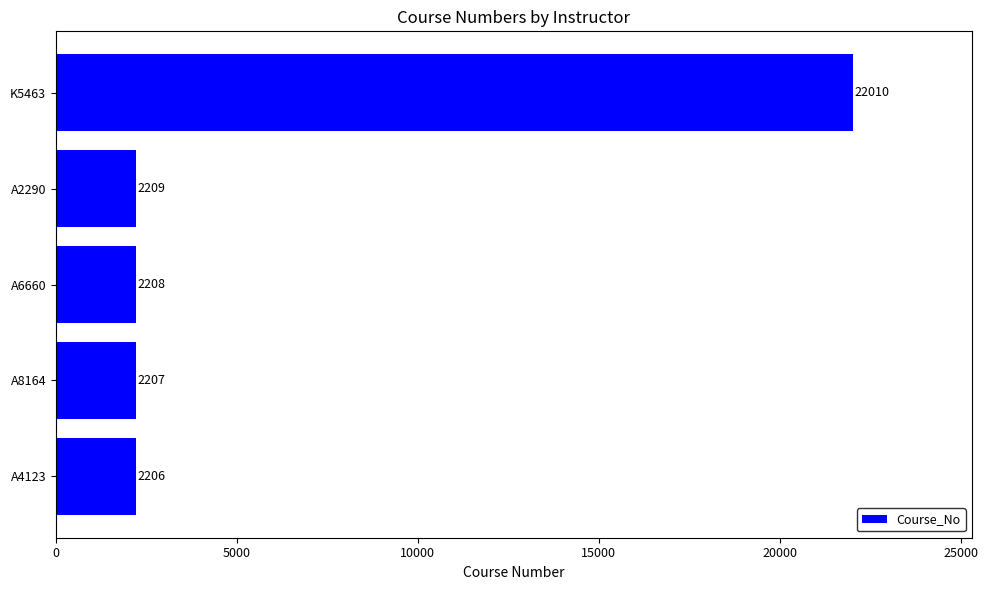

Which label corresponds to the largest value in the chart?

K5463